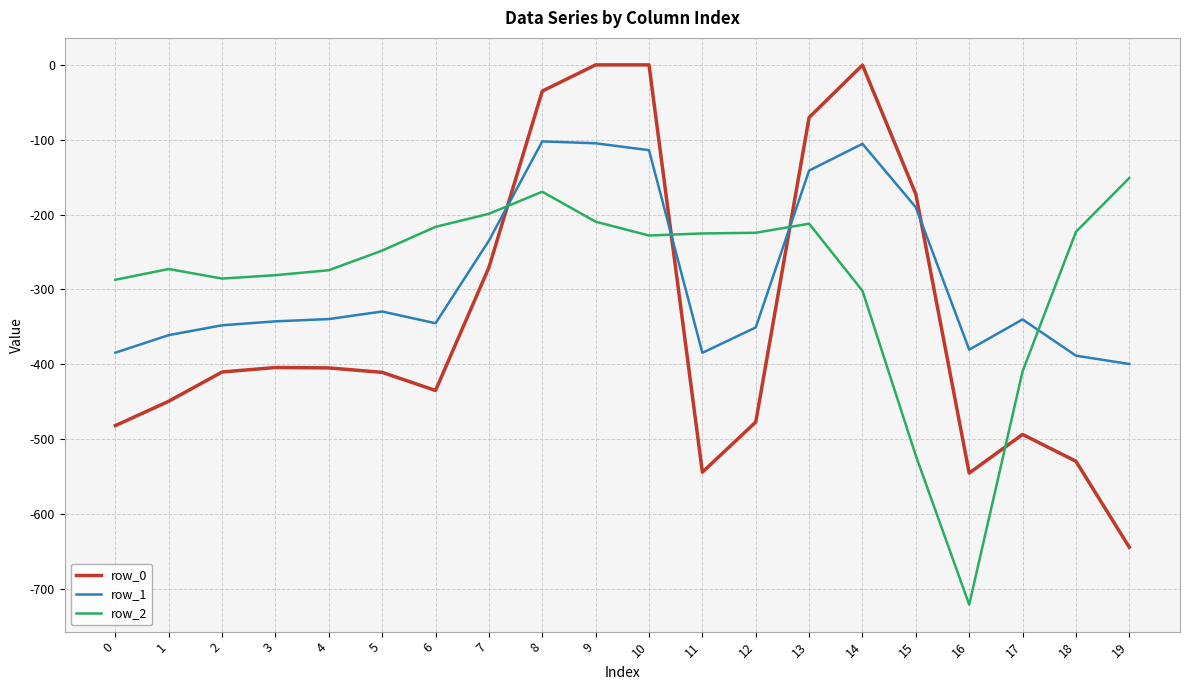

What is the difference between the maximum and minimum values in the row_1 series?

297.4